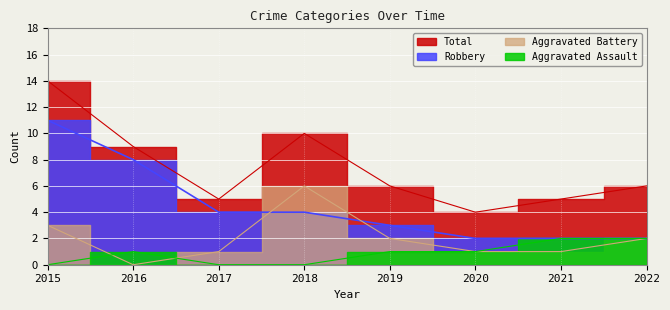

True or false: Aggravated Assault and Aggravated Battery intersect in this chart.

True